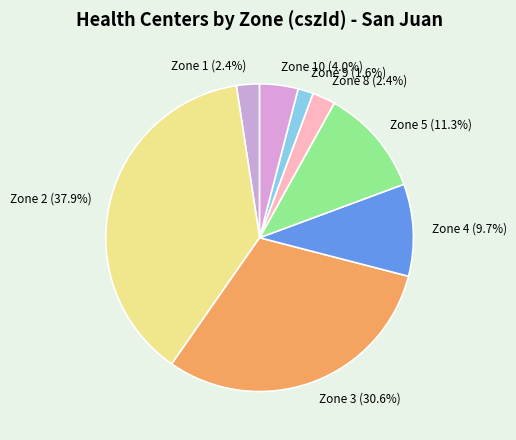

Which category has the smallest portion of the pie?

Zone 9 (1.6%)